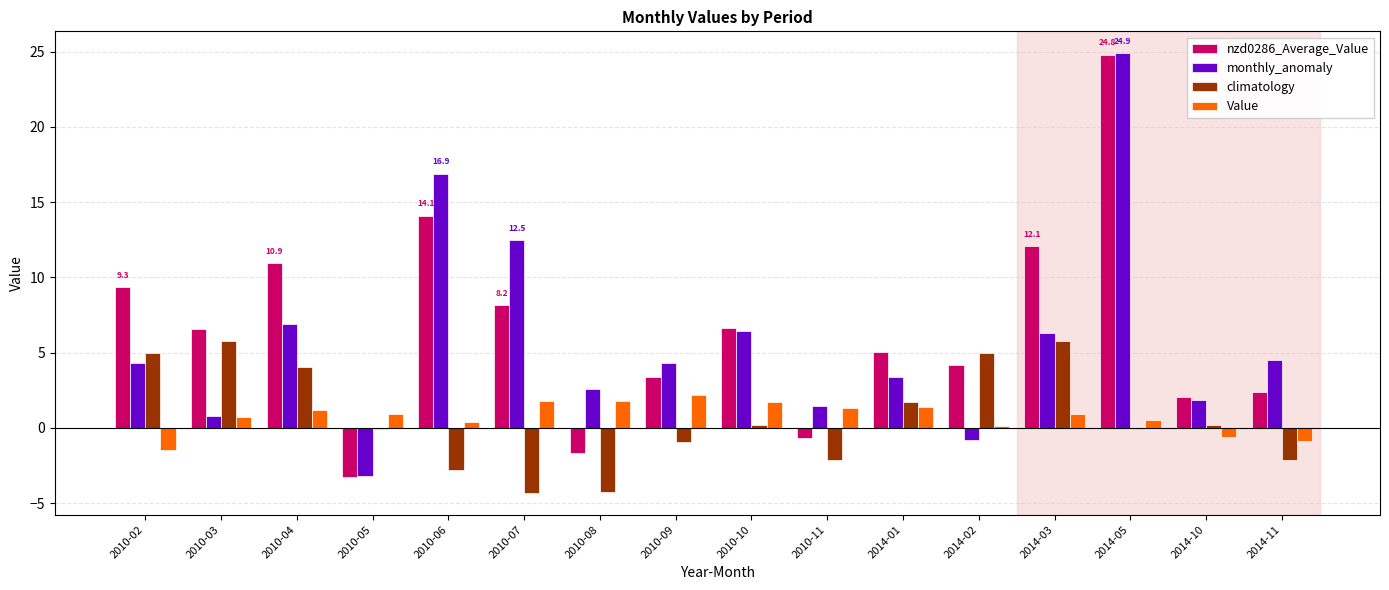

How many negative values does the monthly_anomaly series have?

2